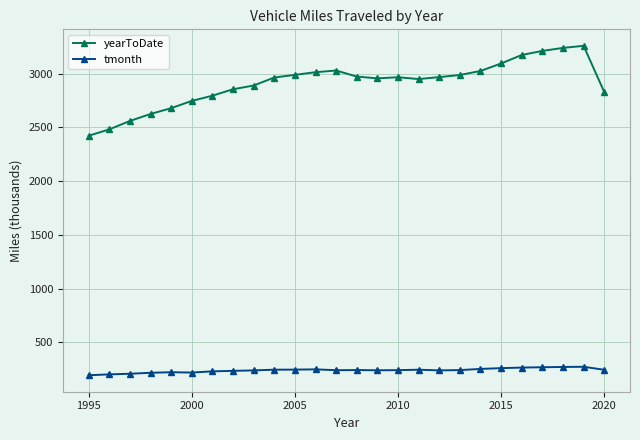

What is the maximum value shown in the chart?

3259.9